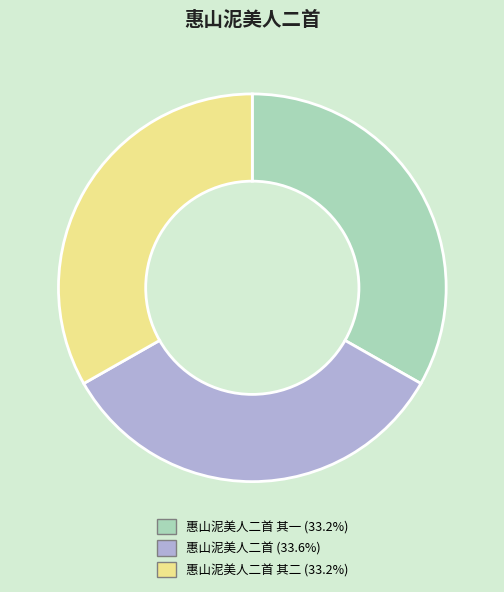

Does any single category account for the majority?

No